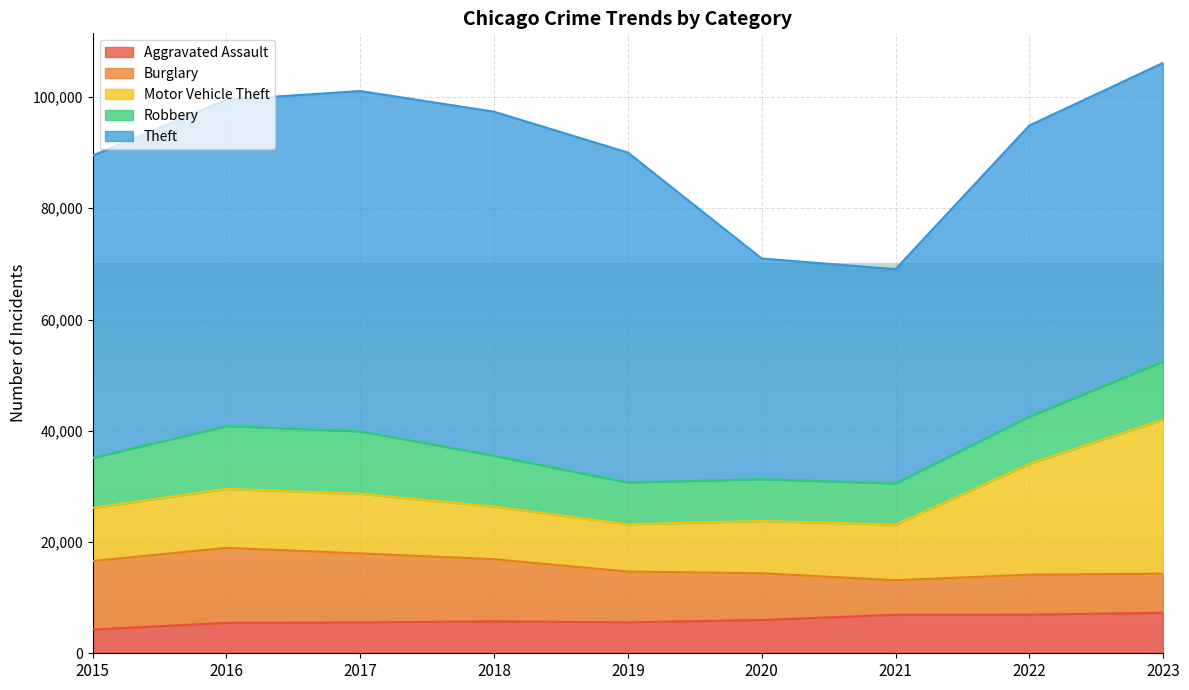

The value of Aggravated Assault at 2022 is 6955. True or false?

True